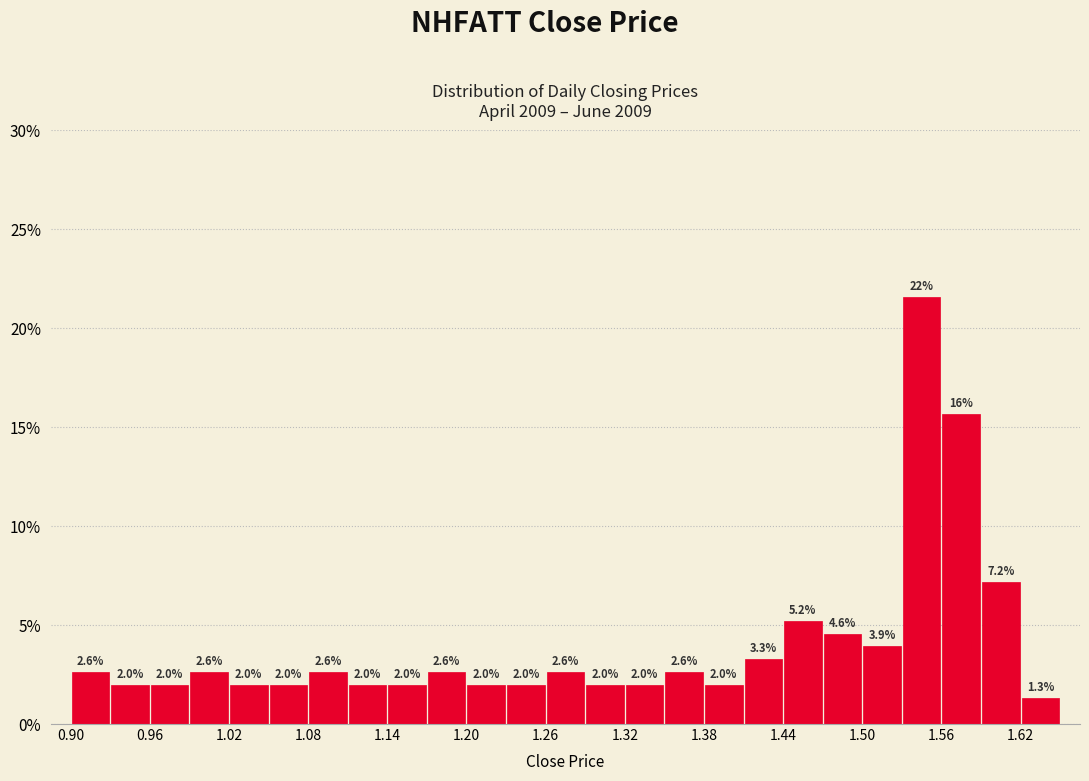

Around what value on the x-axis is the tallest bar? Give the approximate position of its centre, as read against the axis.

1.55